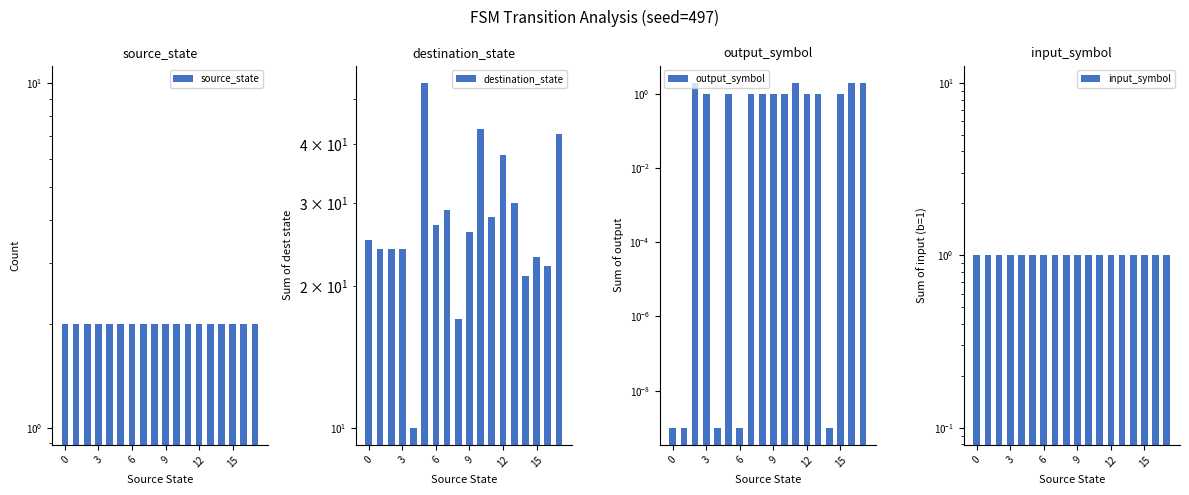

How many bars are there in total?

72